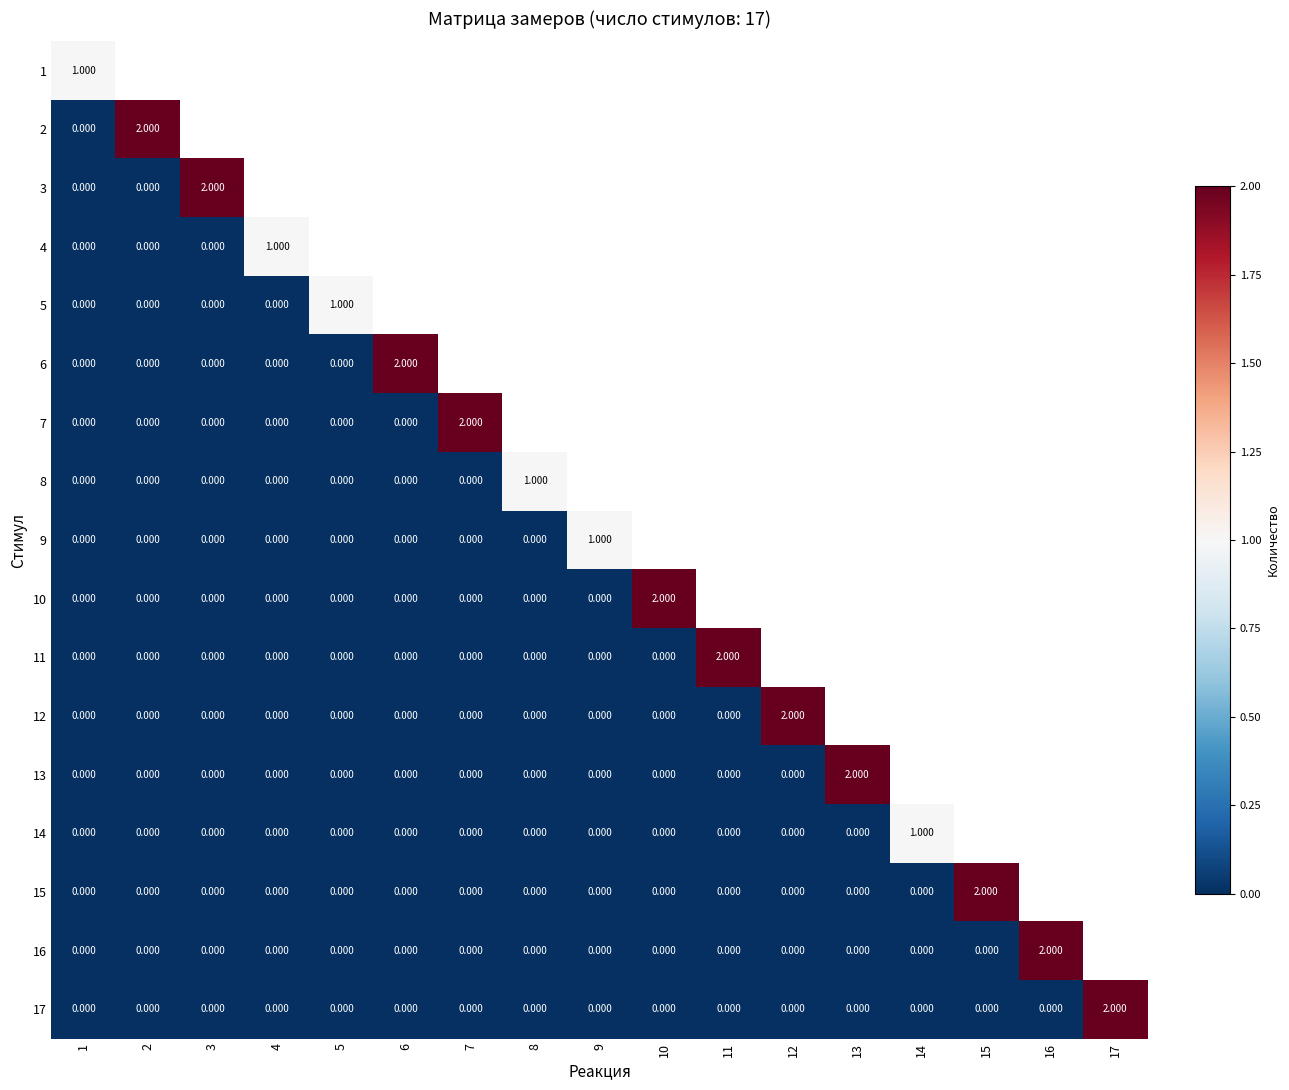

What is the total value across all series at 15?

2